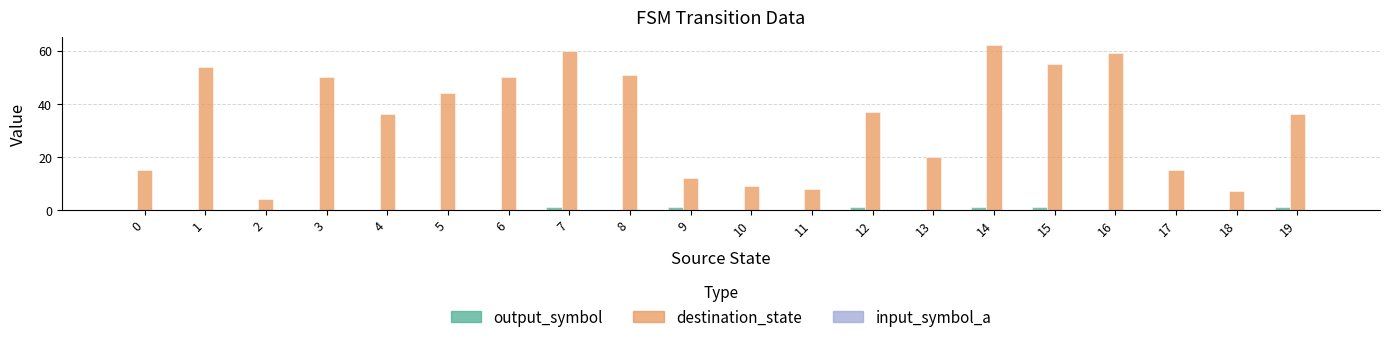

Which series has the largest total across all categories?

destination_state